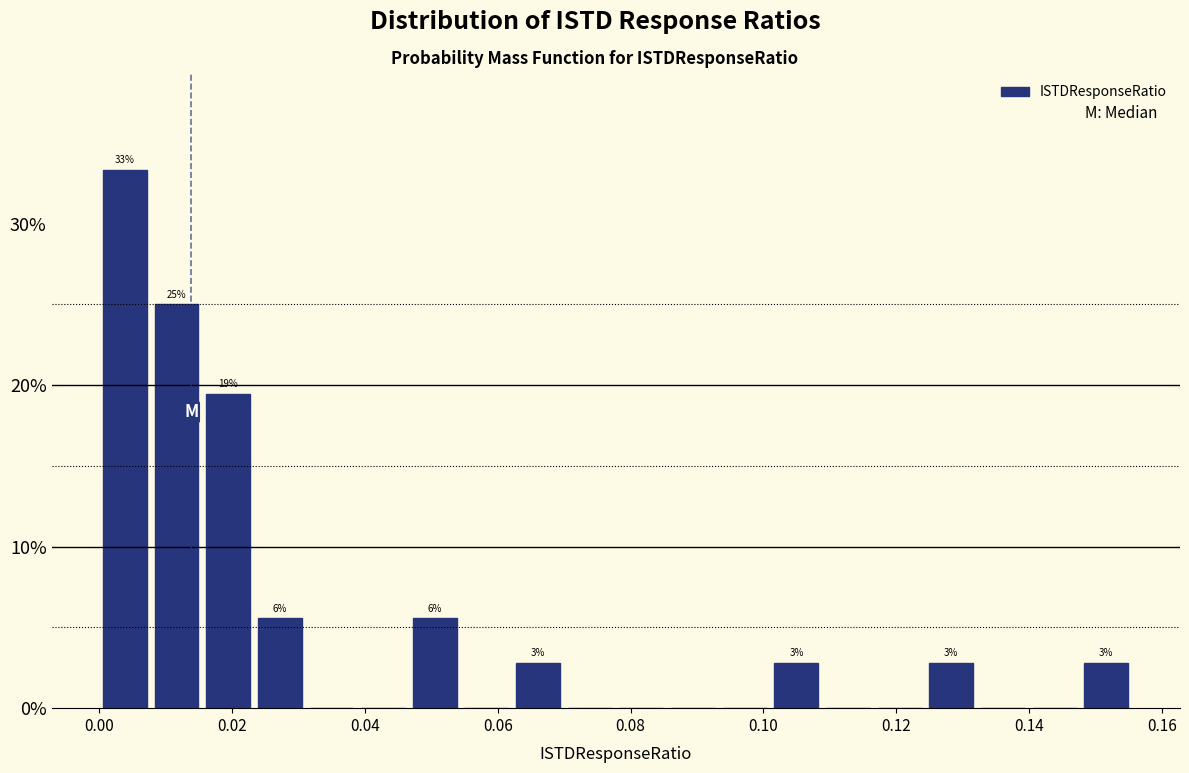

Read against the x-axis, roughly where is the centre of the tallest bar?

0.004